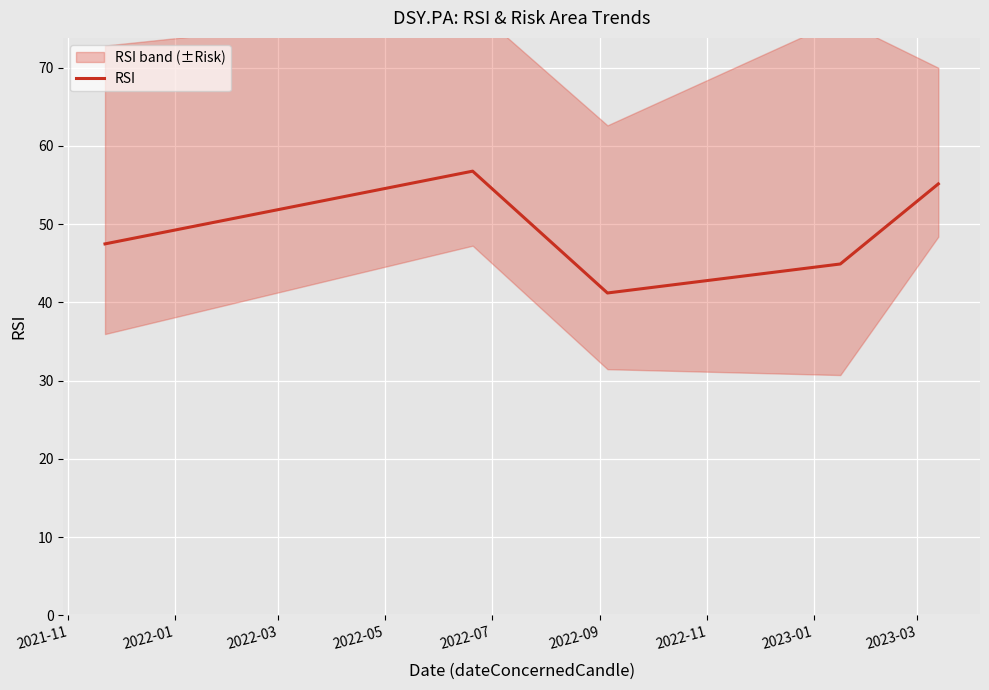

How many data points does each series have?

5